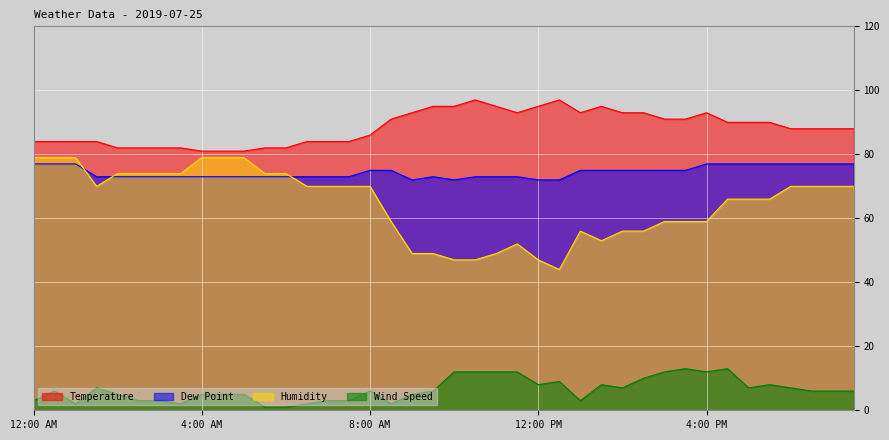

Rank the categories by Wind Speed value from highest to lowest.

3:30 PM, 4:30 PM, 10:00 AM, 10:30 AM, 11:00 AM, 11:30 AM, 3:00 PM, 4:00 PM, 2:30 PM, 12:30 PM, 12:00 PM, 1:30 PM, 5:30 PM, 1:30 AM, 2:00 PM, 5:00 PM, 6:00 PM, 12:30 AM, 8:00 AM, 9:30 AM, 6:30 PM, 7:00 PM, 7:30 PM, 2:00 AM, 4:00 AM, 4:30 AM, 5:00 AM, 9:00 AM, 12:00 AM, 2:30 AM, 3:00 AM, 7:00 AM, 7:30 AM, 1:00 PM, 1:00 AM, 3:30 AM, 6:30 AM, 8:30 AM, 5:30 AM, 6:00 AM